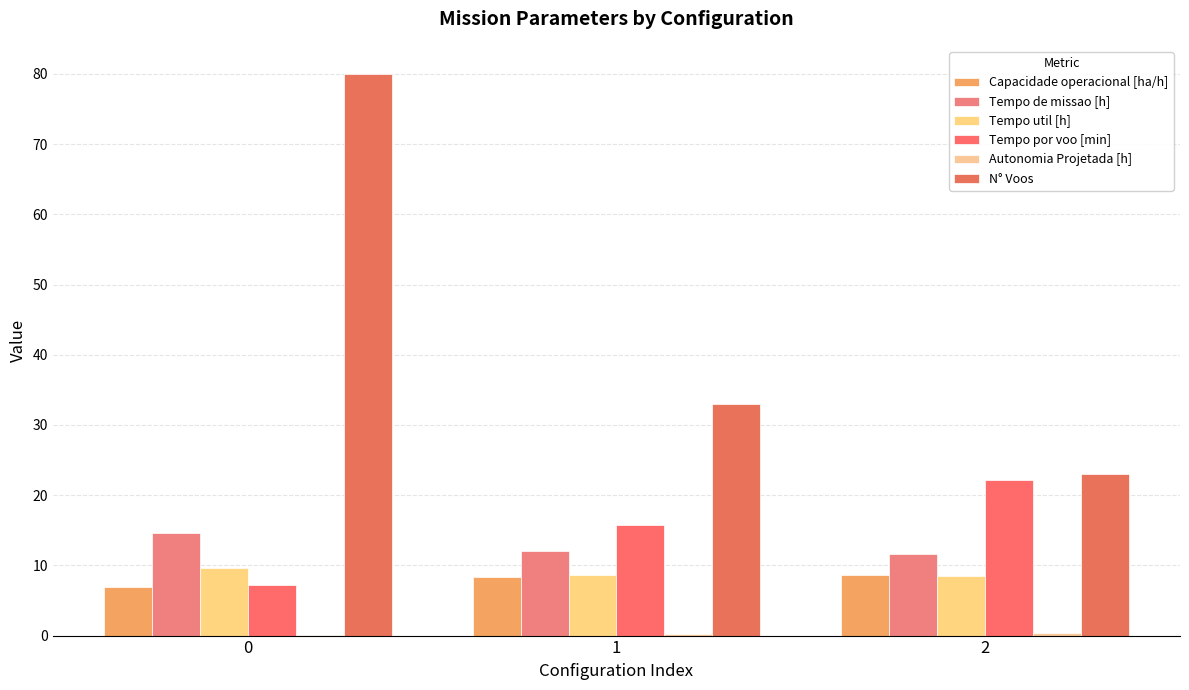

Reading left to right, what are all the values shown in this chart?

Capacidade operacional [ha/h]: 6.9	8.3	8.6
Tempo de missao [h]: 14.6	12.1	11.6
Tempo util [h]: 9.7	8.7	8.5
Tempo por voo [min]: 7.2	15.8	22.2
Autonomia Projetada [h]: 0.1	0.2	0.3
N° Voos: 80.0	33.0	23.0